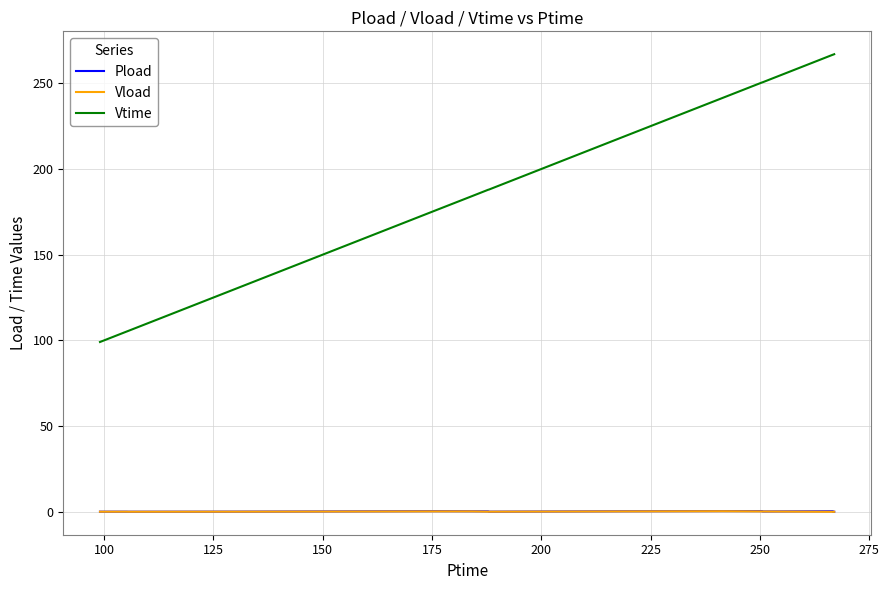

What is the average value of the Pload series?

0.2